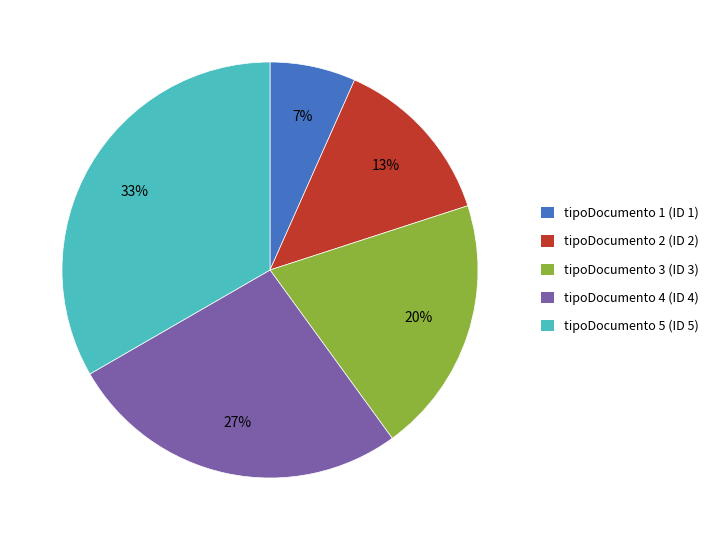

Does tipoDocumento 2 (ID 2) account for over 50% of the chart?

No